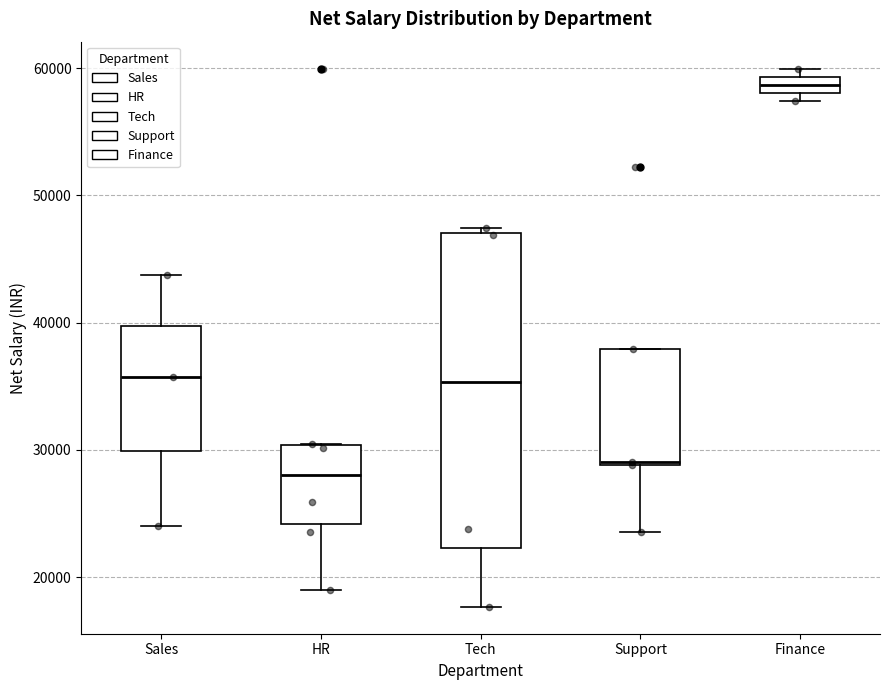

Which box is the tallest, from its lower edge to its upper edge?

Tech